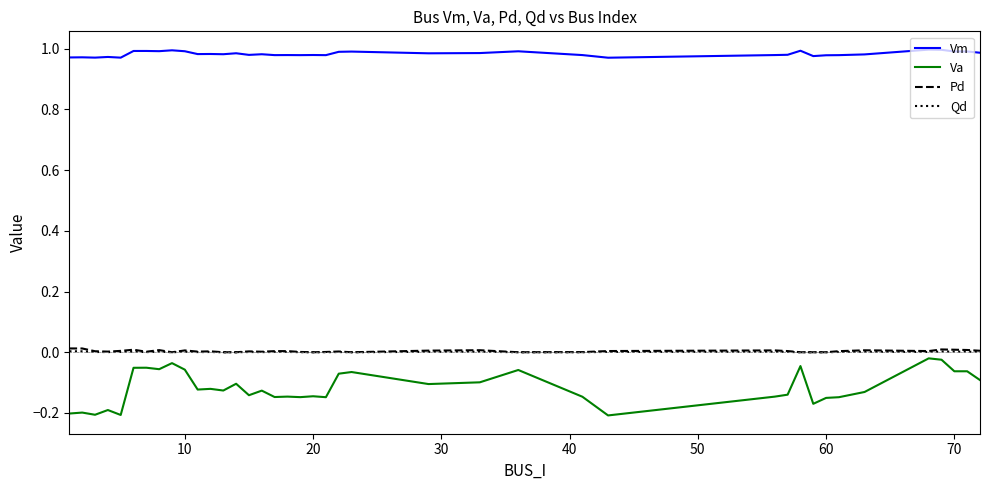

What is the difference between the maximum and minimum values in the Va series?

0.2